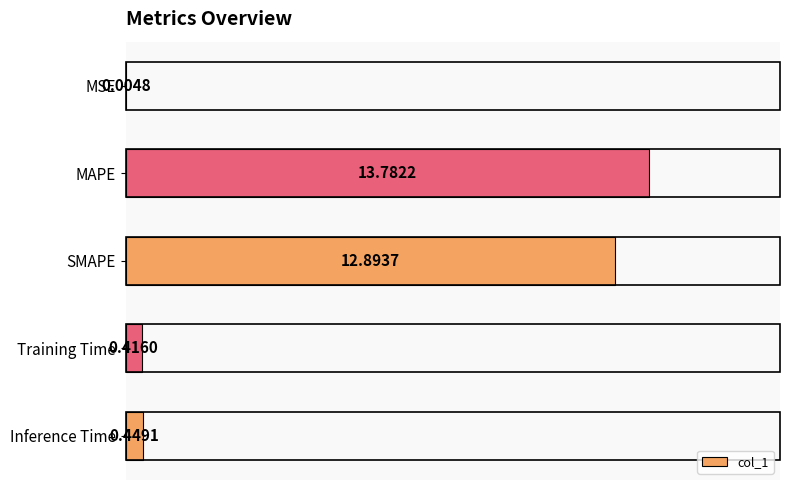

What is the sum of all values?

27.5